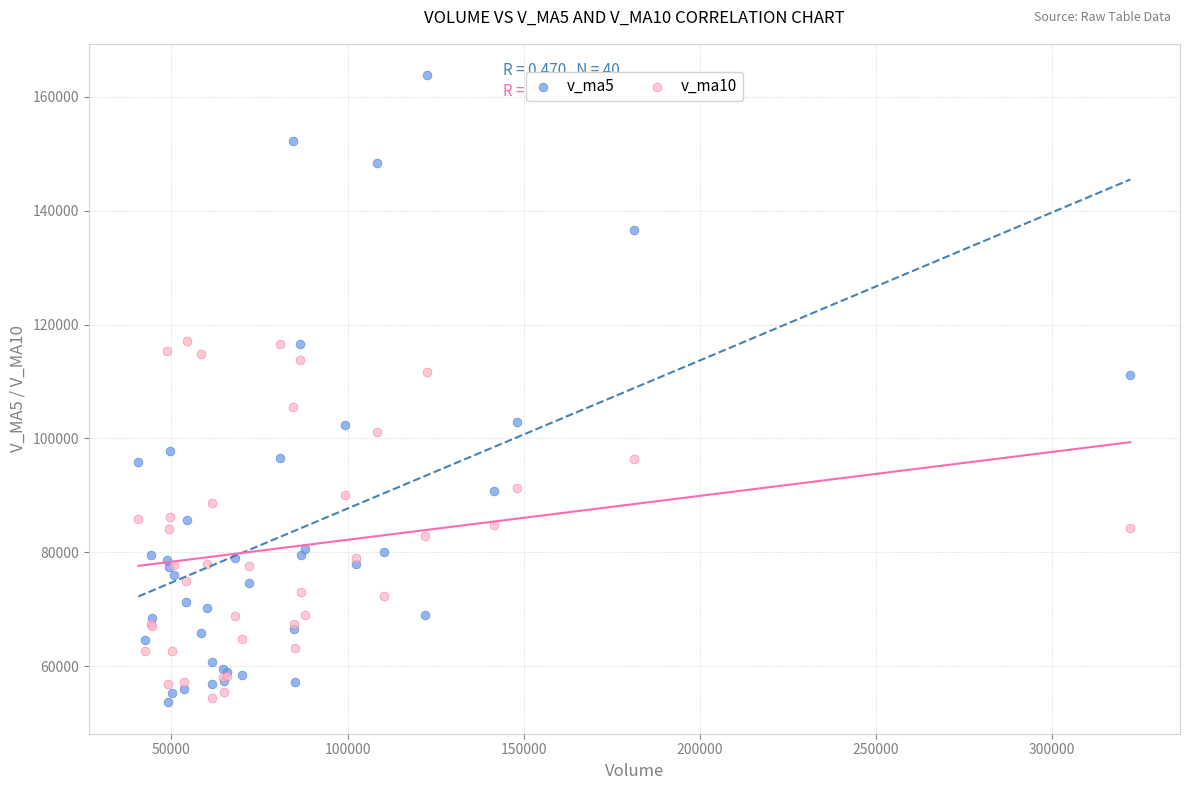

Which series has the largest Y range (max minus min)?

v_ma5